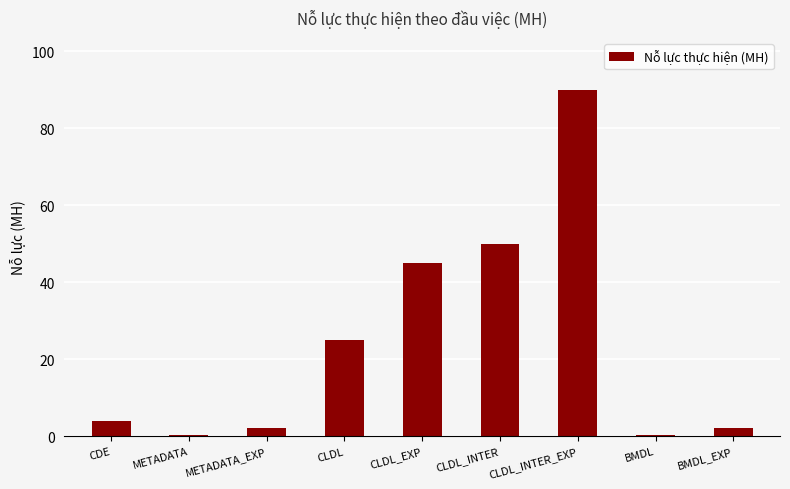

Count the number of categories in the chart.

9